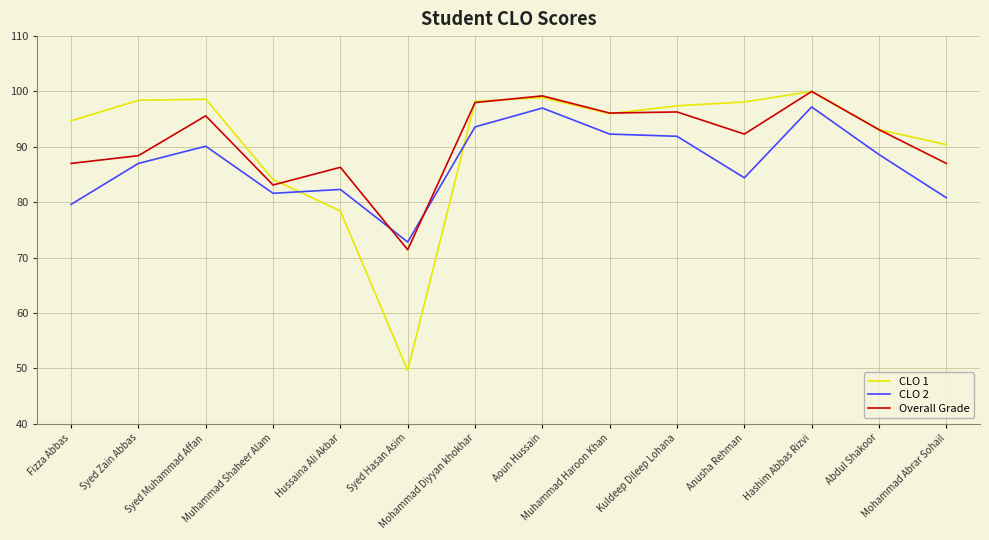

How many intersections are there between CLO 2 and CLO 1?

2